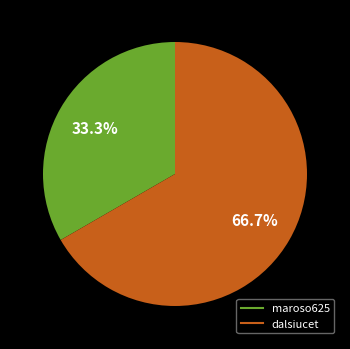

The maroso625 slice represents 46% of the pie. True or false?

False